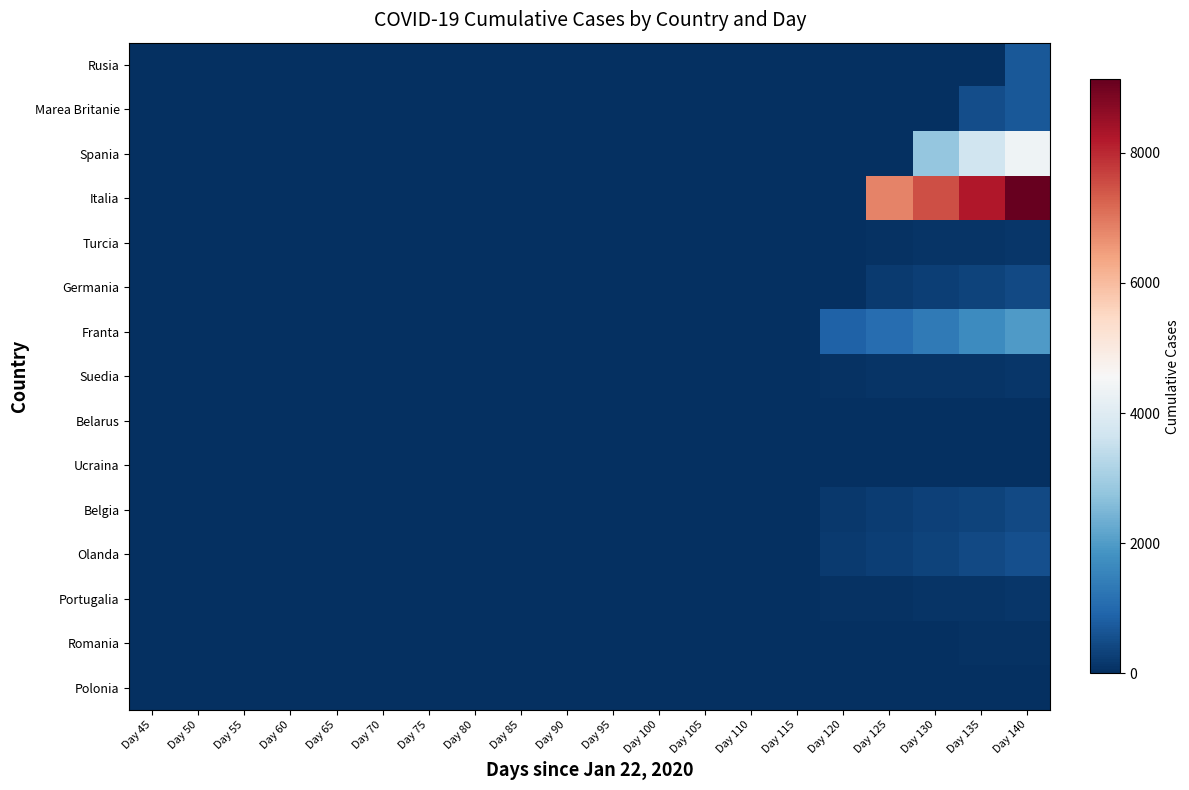

Reading left to right, list all the values displayed in this chart.

Rusia: Day 45=0	Day 50=0	Day 55=0	Day 60=0	Day 65=0	Day 70=0	Day 75=0	Day 80=0	Day 85=0	Day 90=0	Day 95=0	Day 100=0	Day 105=0	Day 110=0	Day 115=0	Day 120=0	Day 125=0	Day 130=0	Day 135=0	Day 140=703
Marea Britanie: Day 45=0	Day 50=0	Day 55=0	Day 60=0	Day 65=0	Day 70=0	Day 75=0	Day 80=0	Day 85=0	Day 90=0	Day 95=0	Day 100=0	Day 105=0	Day 110=0	Day 115=0	Day 120=0	Day 125=0	Day 130=0	Day 135=512	Day 140=703
Spania: Day 45=0	Day 50=0	Day 55=0	Day 60=0	Day 65=0	Day 70=0	Day 75=0	Day 80=0	Day 85=0	Day 90=0	Day 95=0	Day 100=0	Day 105=0	Day 110=0	Day 115=0	Day 120=0	Day 125=0	Day 130=2808	Day 135=3647	Day 140=4365
Italia: Day 45=0	Day 50=0	Day 55=0	Day 60=0	Day 65=0	Day 70=0	Day 75=0	Day 80=0	Day 85=0	Day 90=0	Day 95=0	Day 100=0	Day 105=0	Day 110=0	Day 115=0	Day 120=0	Day 125=6820	Day 130=7503	Day 135=8215	Day 140=9134
Turcia: Day 45=0	Day 50=0	Day 55=0	Day 60=0	Day 65=0	Day 70=0	Day 75=0	Day 80=0	Day 85=0	Day 90=0	Day 95=0	Day 100=0	Day 105=0	Day 110=0	Day 115=0	Day 120=0	Day 125=59	Day 130=75	Day 135=92	Day 140=108
Germania: Day 45=0	Day 50=0	Day 55=0	Day 60=0	Day 65=0	Day 70=0	Day 75=0	Day 80=0	Day 85=0	Day 90=0	Day 95=0	Day 100=0	Day 105=0	Day 110=0	Day 115=0	Day 120=0	Day 125=206	Day 130=267	Day 135=342	Day 140=433
Franta: Day 45=0	Day 50=0	Day 55=0	Day 60=0	Day 65=0	Day 70=0	Day 75=0	Day 80=0	Day 85=0	Day 90=0	Day 95=0	Day 100=0	Day 105=0	Day 110=0	Day 115=0	Day 120=860	Day 125=1100	Day 130=1331	Day 135=1696	Day 140=1995
Suedia: Day 45=0	Day 50=0	Day 55=0	Day 60=0	Day 65=0	Day 70=0	Day 75=0	Day 80=0	Day 85=0	Day 90=0	Day 95=0	Day 100=0	Day 105=0	Day 110=0	Day 115=0	Day 120=62	Day 125=77	Day 130=105	Day 135=105	Day 140=110
Belarus: Day 45=0	Day 50=0	Day 55=0	Day 60=0	Day 65=0	Day 70=0	Day 75=0	Day 80=0	Day 85=0	Day 90=0	Day 95=0	Day 100=0	Day 105=0	Day 110=0	Day 115=0	Day 120=0	Day 125=0	Day 130=0	Day 135=0	Day 140=0
Ucraina: Day 45=0	Day 50=0	Day 55=0	Day 60=0	Day 65=0	Day 70=0	Day 75=0	Day 80=0	Day 85=0	Day 90=0	Day 95=0	Day 100=0	Day 105=0	Day 110=0	Day 115=0	Day 120=0	Day 125=0	Day 130=5	Day 135=5	Day 140=5
Belgia: Day 45=0	Day 50=0	Day 55=0	Day 60=0	Day 65=0	Day 70=0	Day 75=0	Day 80=0	Day 85=0	Day 90=0	Day 95=0	Day 100=0	Day 105=0	Day 110=0	Day 115=0	Day 120=178	Day 125=220	Day 130=289	Day 135=353	Day 140=431
Olanda: Day 45=0	Day 50=0	Day 55=0	Day 60=0	Day 65=0	Day 70=0	Day 75=0	Day 80=0	Day 85=0	Day 90=0	Day 95=0	Day 100=0	Day 105=0	Day 110=0	Day 115=0	Day 120=213	Day 125=276	Day 130=356	Day 135=434	Day 140=546
Portugalia: Day 45=0	Day 50=0	Day 55=0	Day 60=0	Day 65=0	Day 70=0	Day 75=0	Day 80=0	Day 85=0	Day 90=0	Day 95=0	Day 100=0	Day 105=0	Day 110=0	Day 115=0	Day 120=43	Day 125=60	Day 130=76	Day 135=100	Day 140=119
Romania: Day 45=0	Day 50=0	Day 55=0	Day 60=0	Day 65=0	Day 70=0	Day 75=0	Day 80=0	Day 85=0	Day 90=0	Day 95=0	Day 100=0	Day 105=0	Day 110=0	Day 115=0	Day 120=17	Day 125=23	Day 130=26	Day 135=37	Day 140=43
Polonia: Day 45=0	Day 50=0	Day 55=0	Day 60=0	Day 65=0	Day 70=0	Day 75=0	Day 80=0	Day 85=0	Day 90=0	Day 95=0	Day 100=0	Day 105=0	Day 110=0	Day 115=0	Day 120=0	Day 125=0	Day 130=14	Day 135=16	Day 140=16